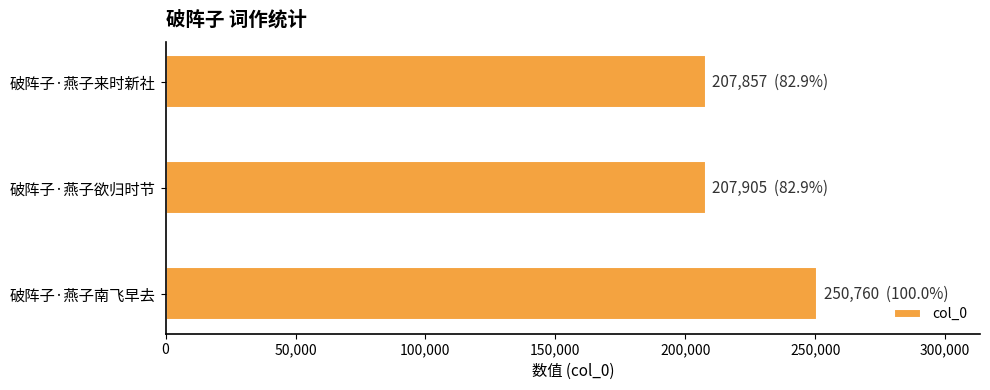

What is the minimum value shown in the chart?

207857